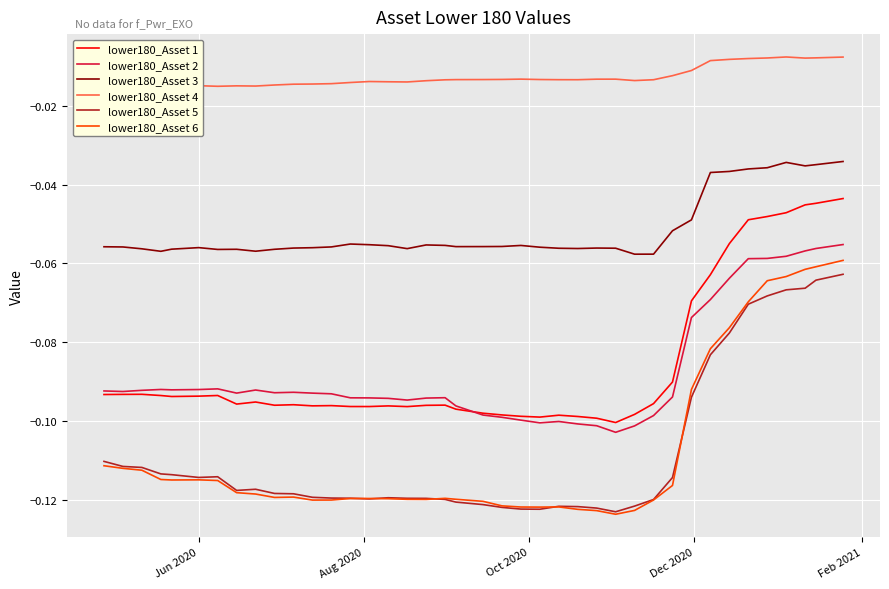

True or false: lower180_Asset 5 and lower180_Asset 6 cross at least once.

True